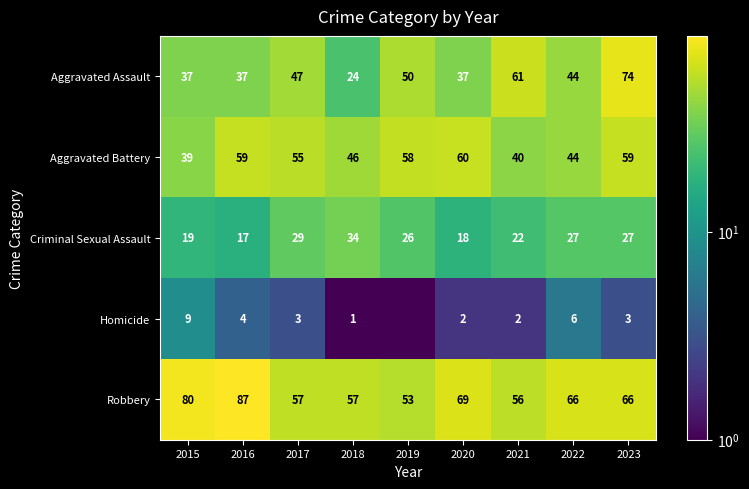

What is the minimum value for Robbery?

53.0